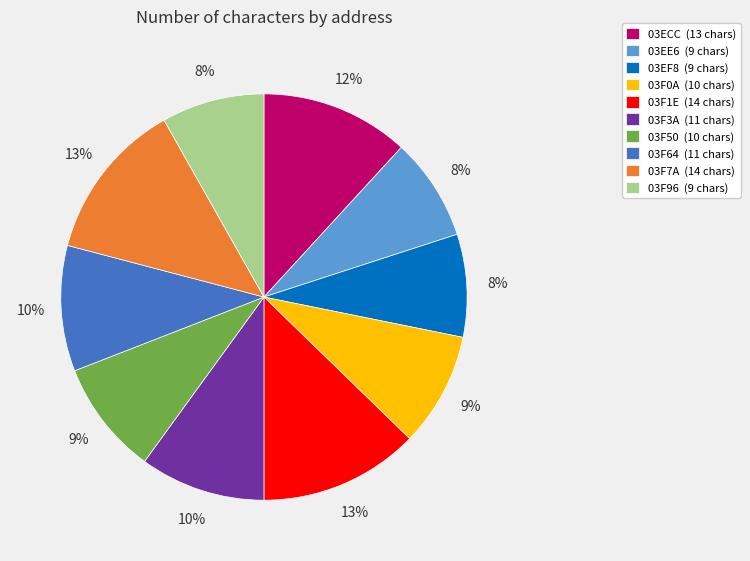

How many slices are in this pie chart?

10